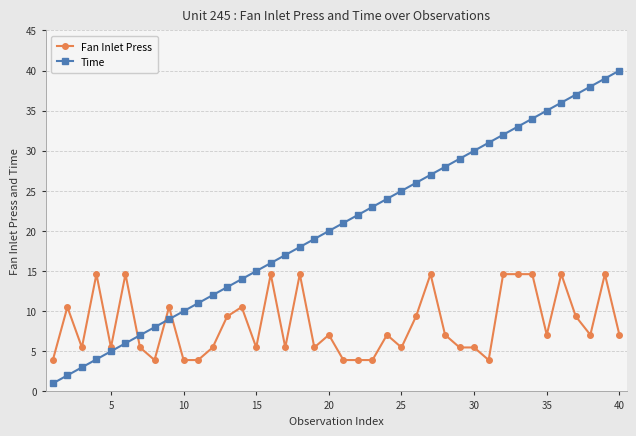

True or false: Fan Inlet Press and Time intersect in this chart.

True